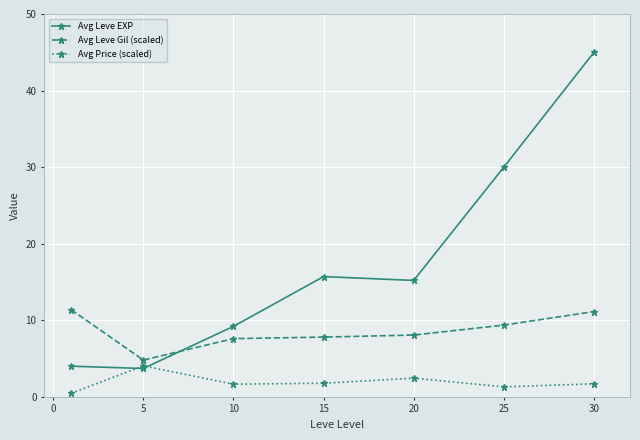

True or false: Avg Price (scaled) has more than 1 interior local peaks.

True